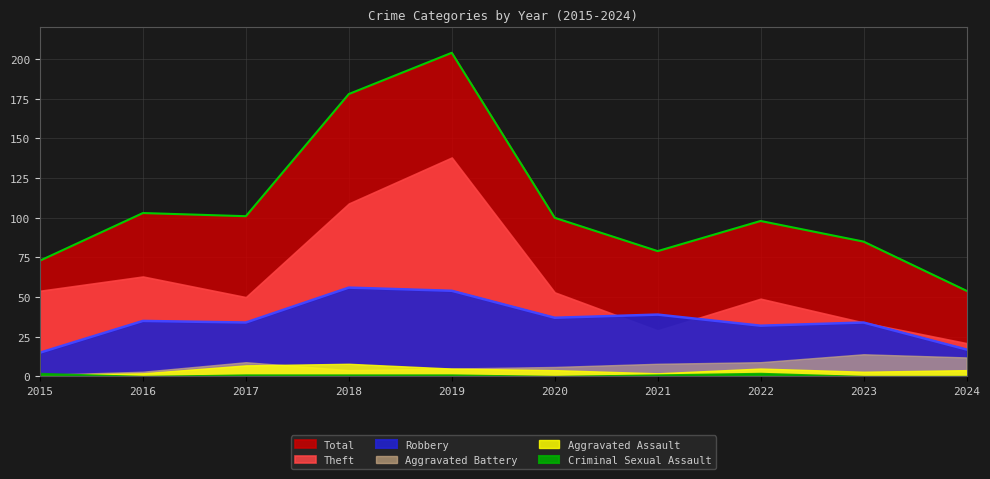

Which category has the highest value across all series?

2019